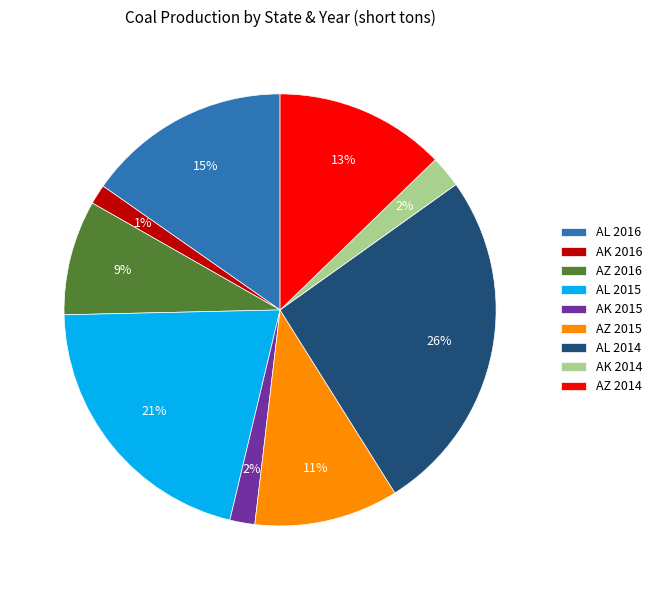

Is it true that AL 2014 is 26% of the pie?

True